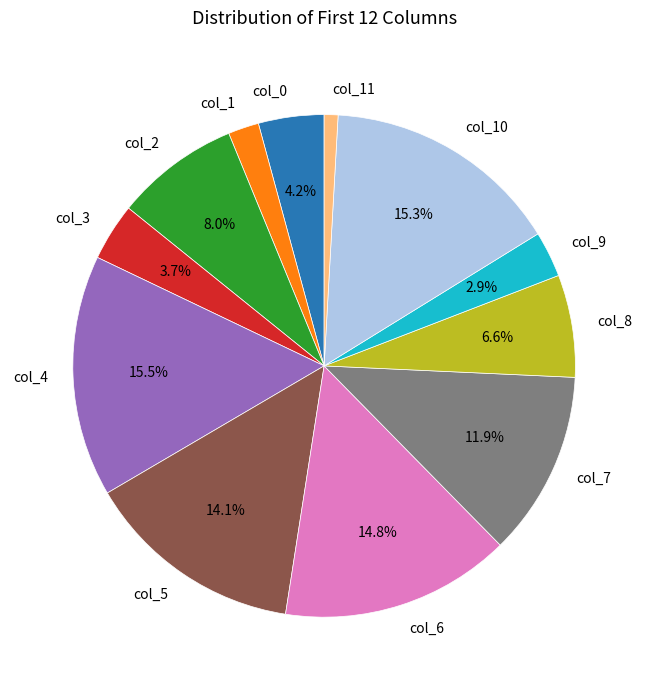

Does col_10 account for over 50% of the chart?

No